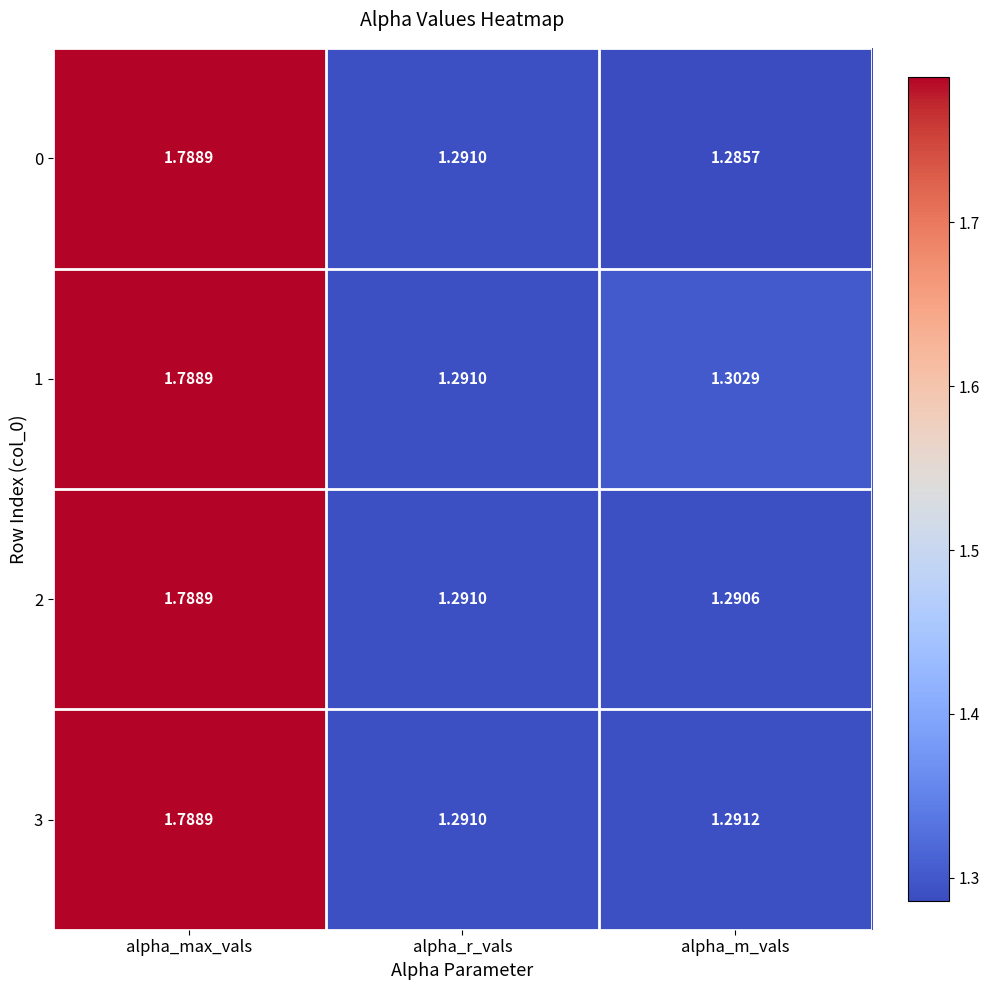

List the labels in order of 1 value, largest first.

alpha_max_vals, alpha_m_vals, alpha_r_vals